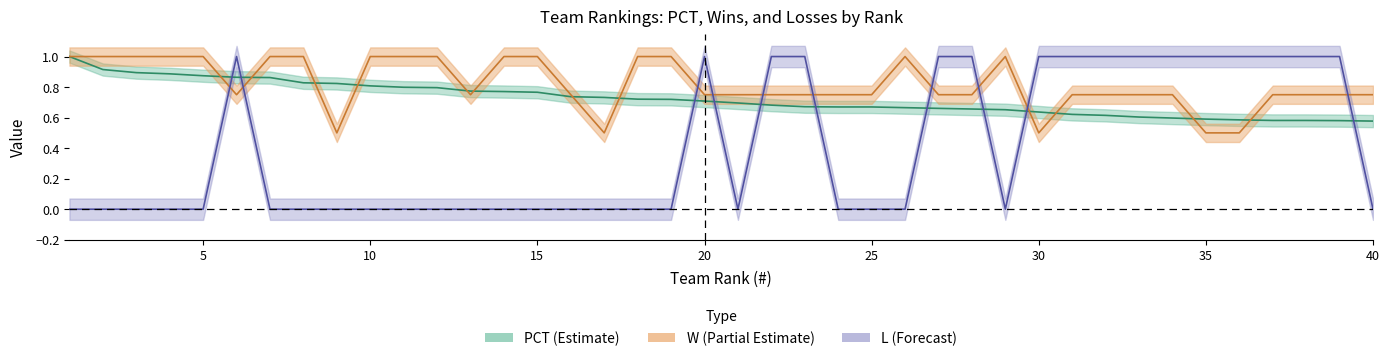

How many lines are shown in the chart?

3